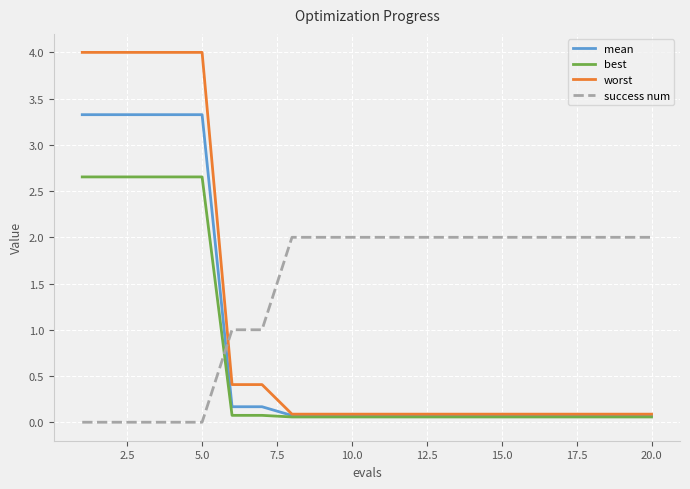

Which series has the largest range (max minus min)?

worst